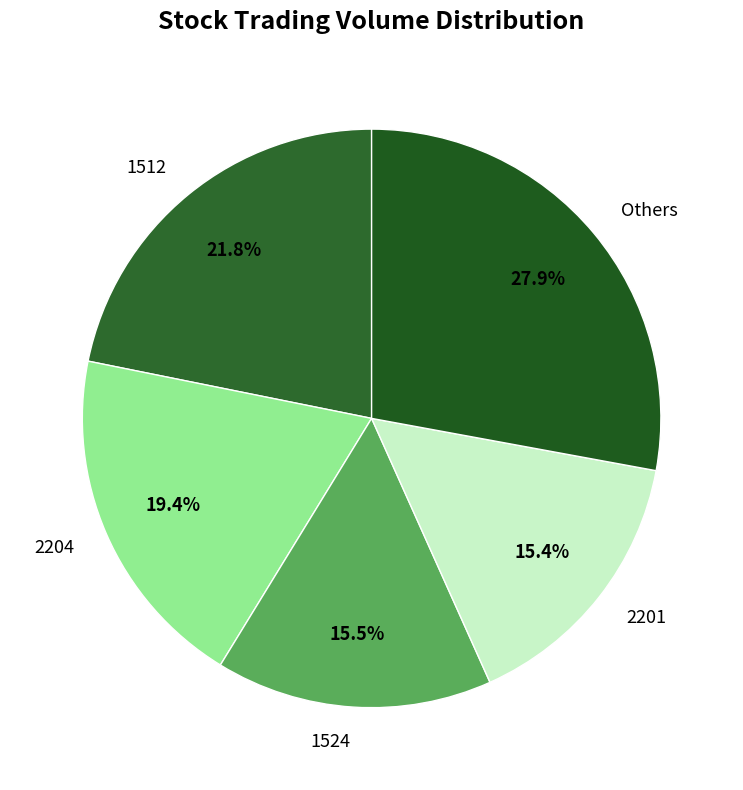

How many segments does this pie chart have?

5